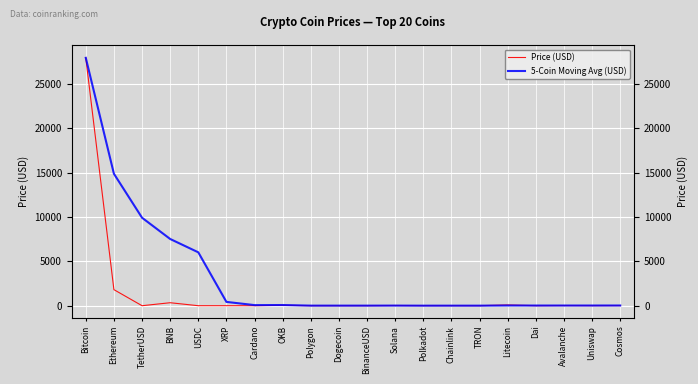

True or false: 5-Coin Moving Avg (USD) has a value of 10.2 at BinanceUSD.

True